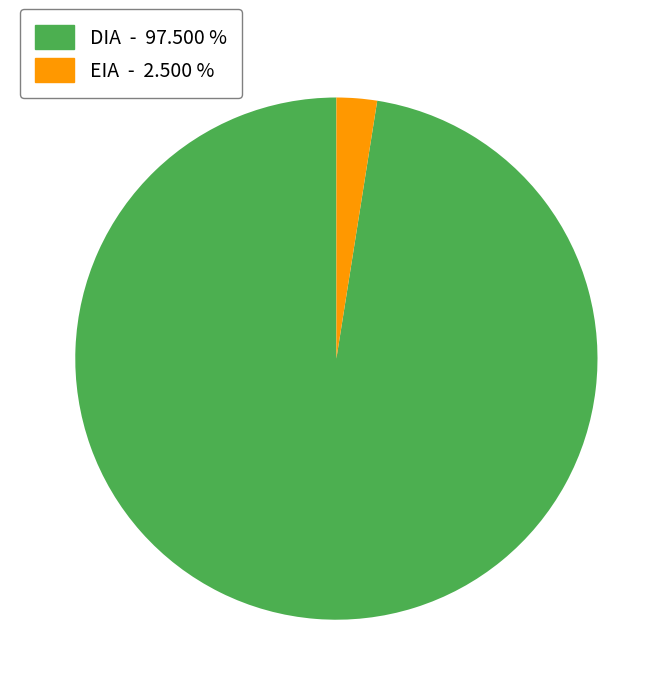

Which has a higher value, EIA or DIA?

DIA